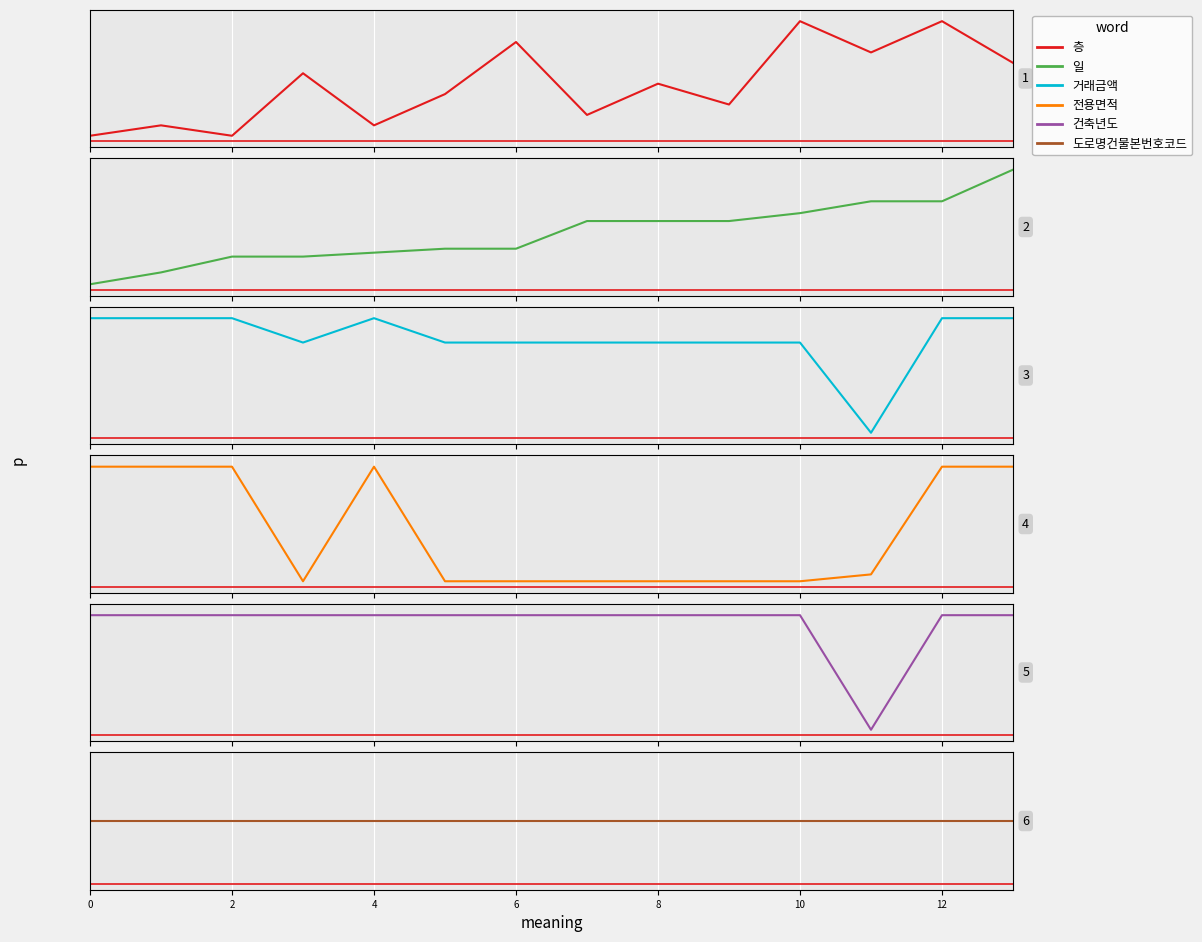

How many lines are shown in the chart?

6